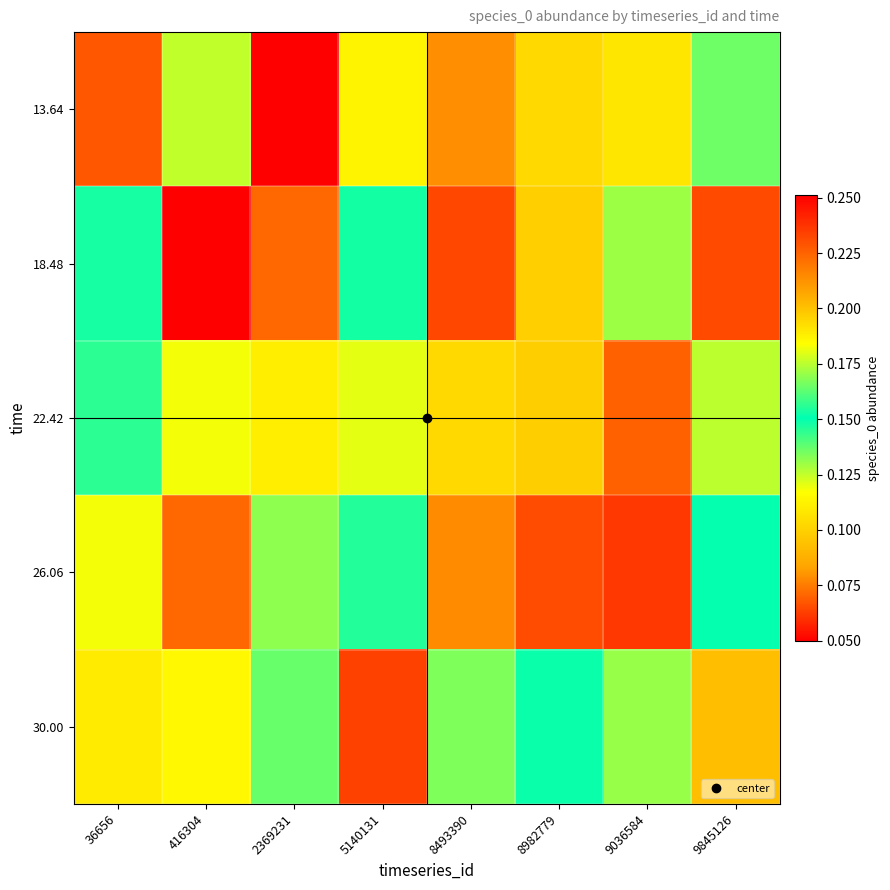

Which series changed the most between 5140131 and 8493390?

18.48